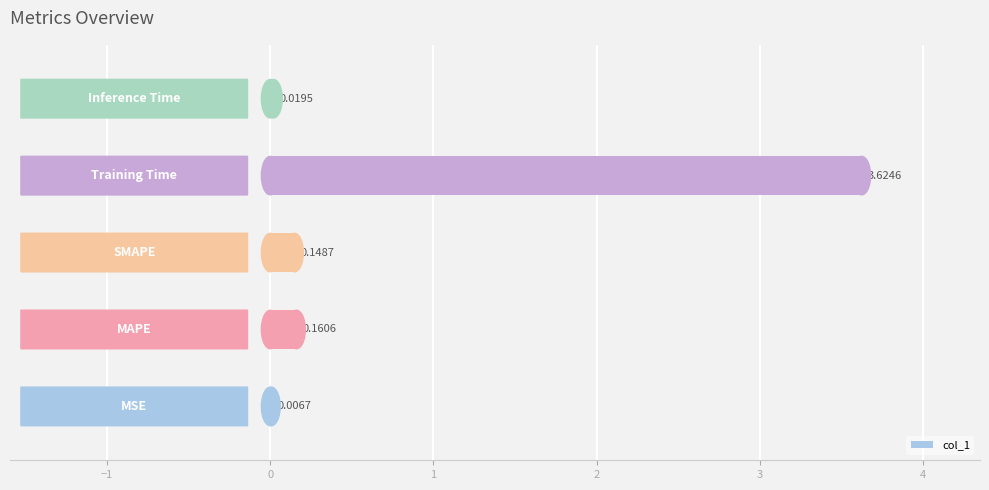

What is the sum of all values?

4.0